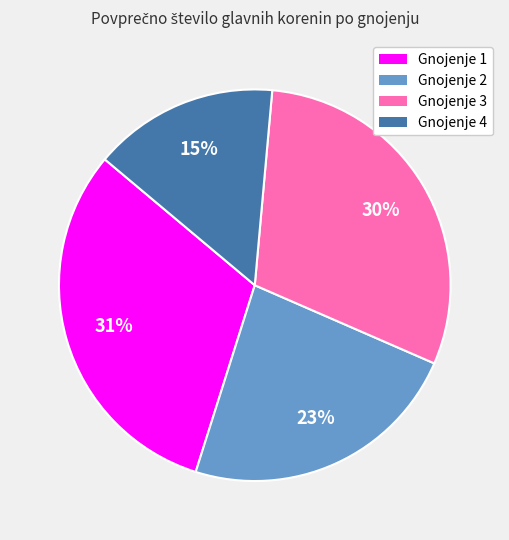

Do Gnojenje 1 and Gnojenje 4 together represent more than half of the pie?

No